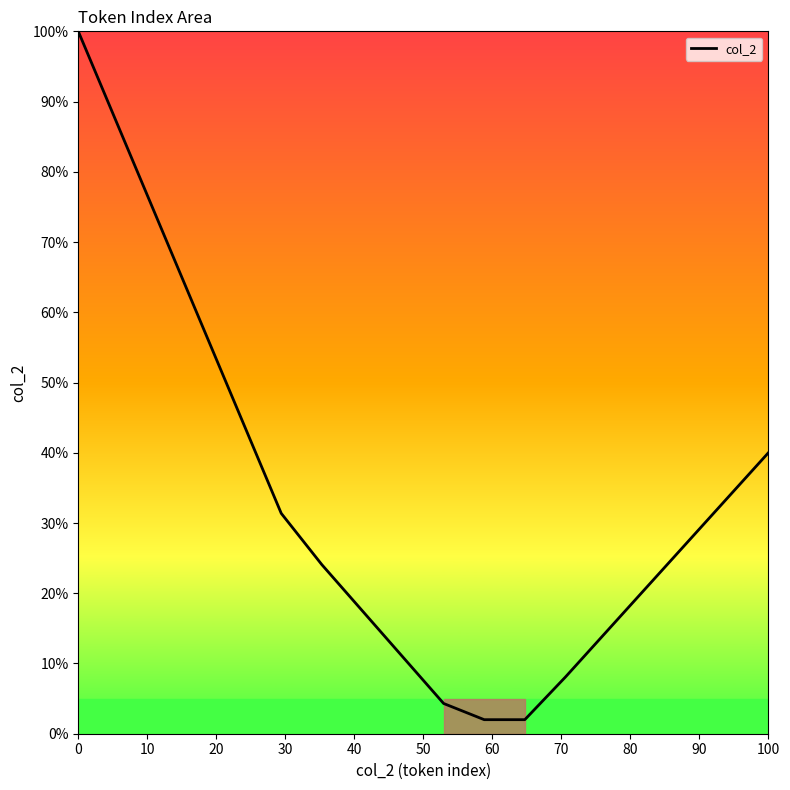

What is the difference between the maximum and minimum values?

98.0